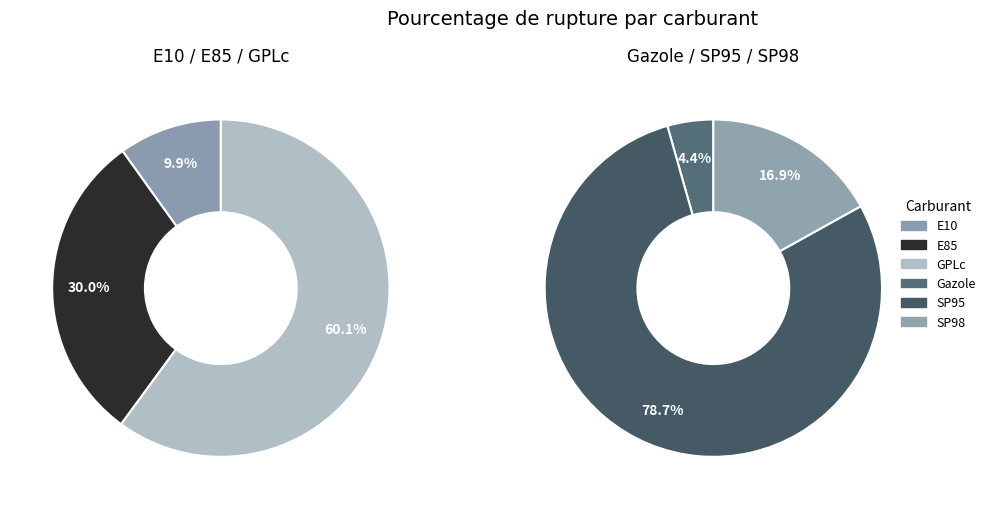

True or false: SP98 accounts for 1% of the total.

False